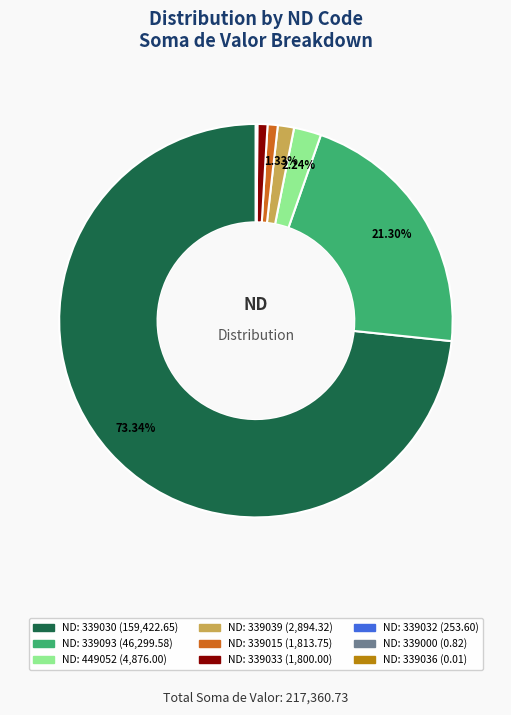

To the nearest percent, what is the difference between the largest and smallest slice percentages?

73%